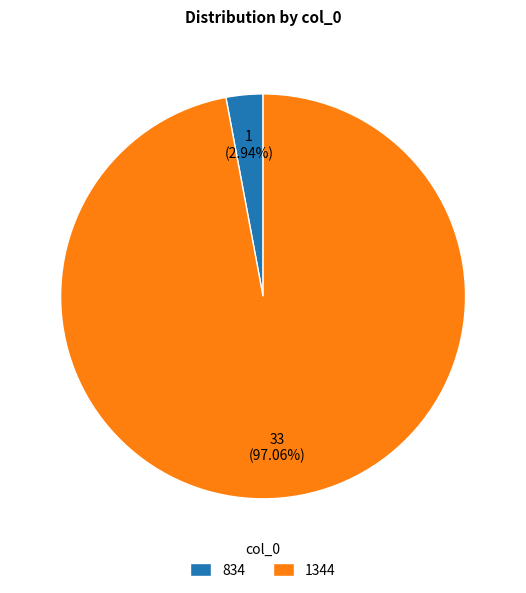

How many segments does this pie chart have?

2